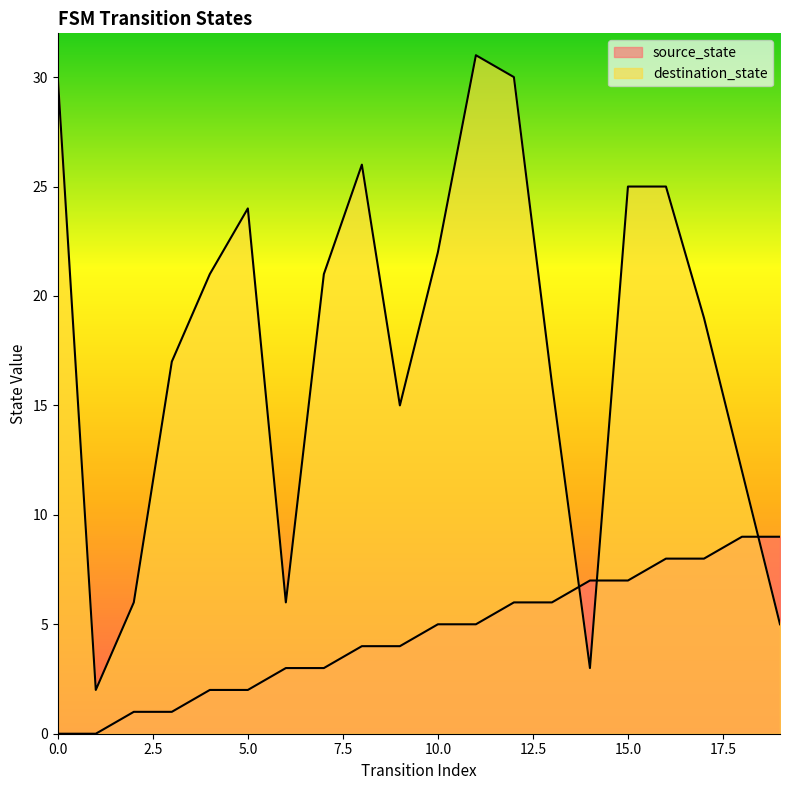

The value of source_state at 4 is 3. True or false?

False